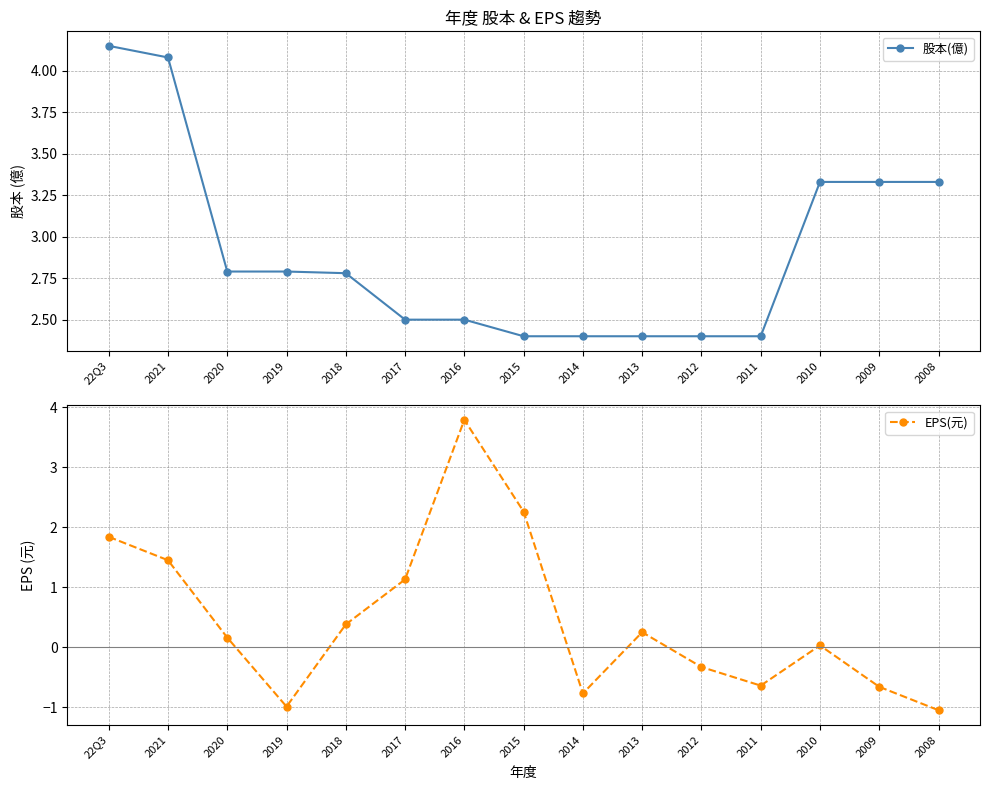

At how many categories does at least one series exceed 1?

15